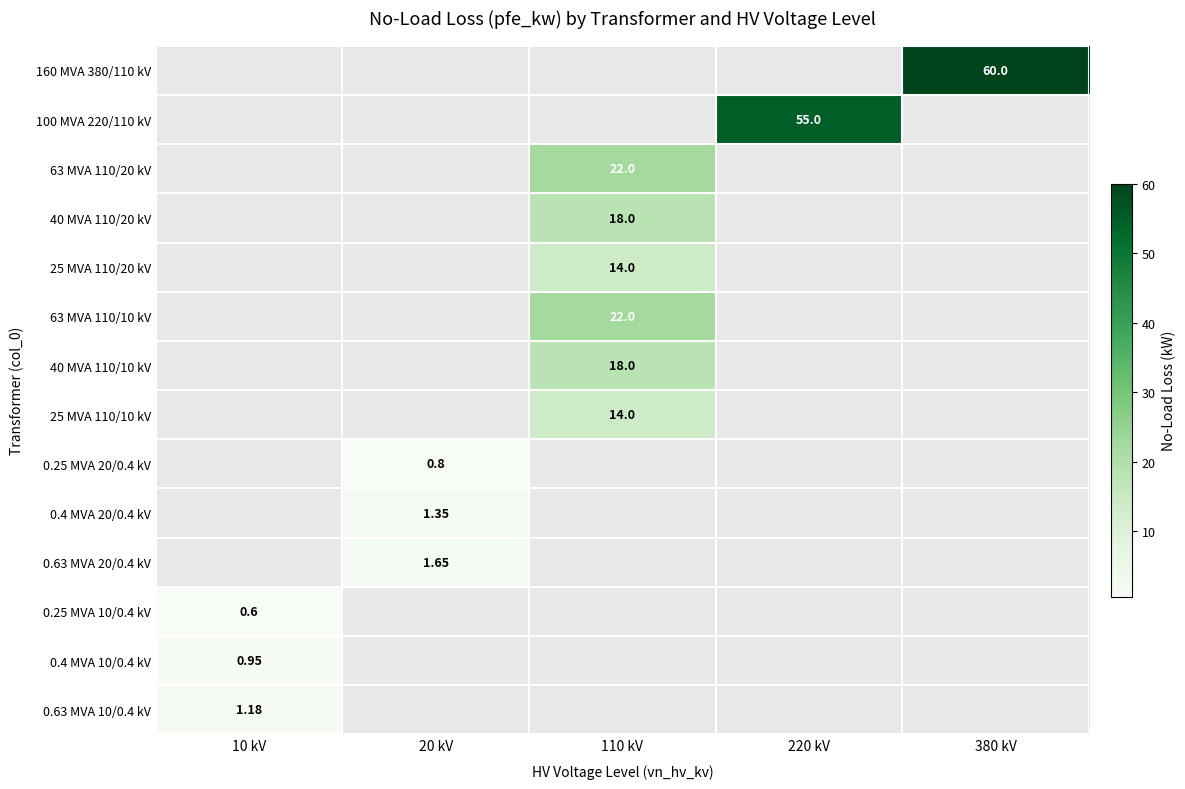

What is the lowest value of the 0.4 MVA 10/0.4 kV series?

0.9